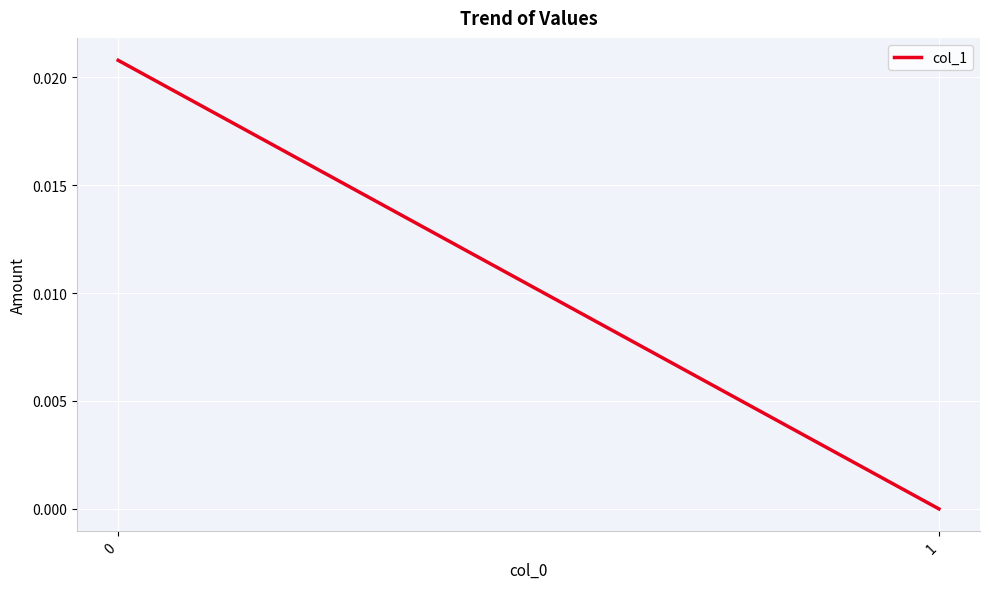

Rank the categories by value from highest to lowest.

0, 1